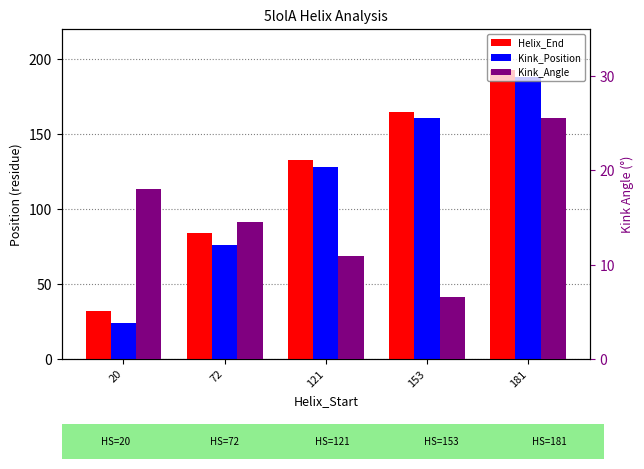

How many data points in Kink_Angle are less than 14?

2